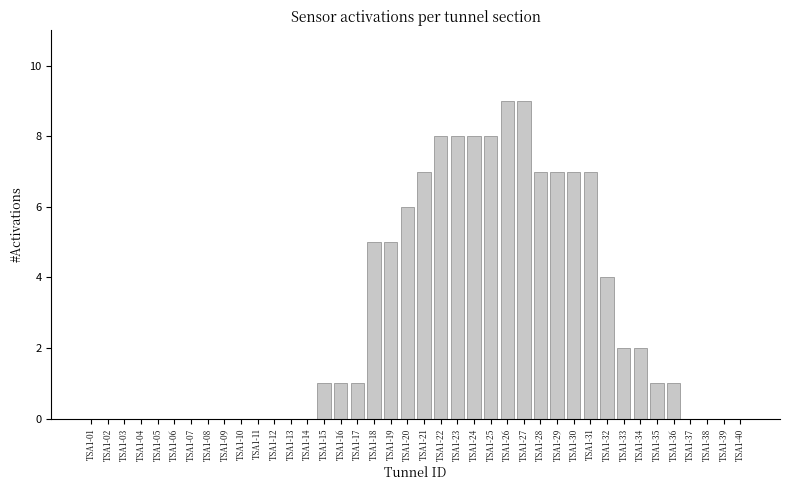

At which label is the value closest to 4?

TSA1-32